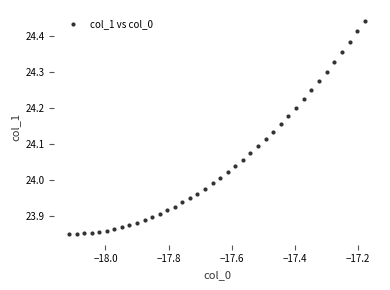

What is the range of Y values (max minus min)?

0.6